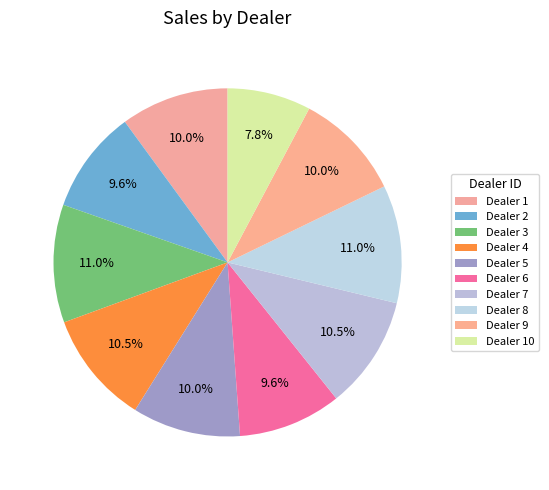

Count the number of slices in the pie.

10